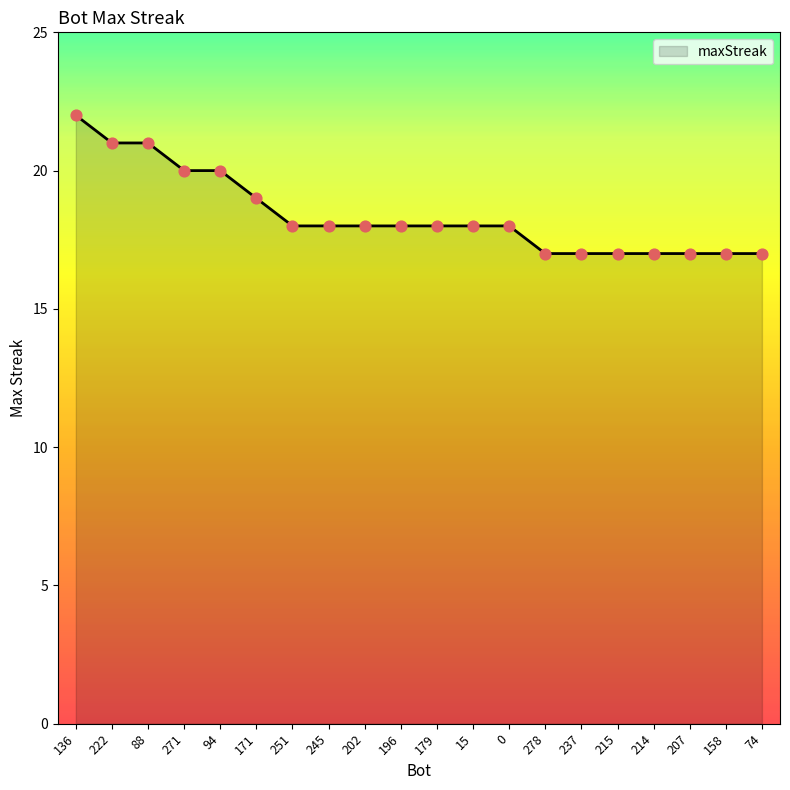

What is the change in value from 0 to 207?

-1